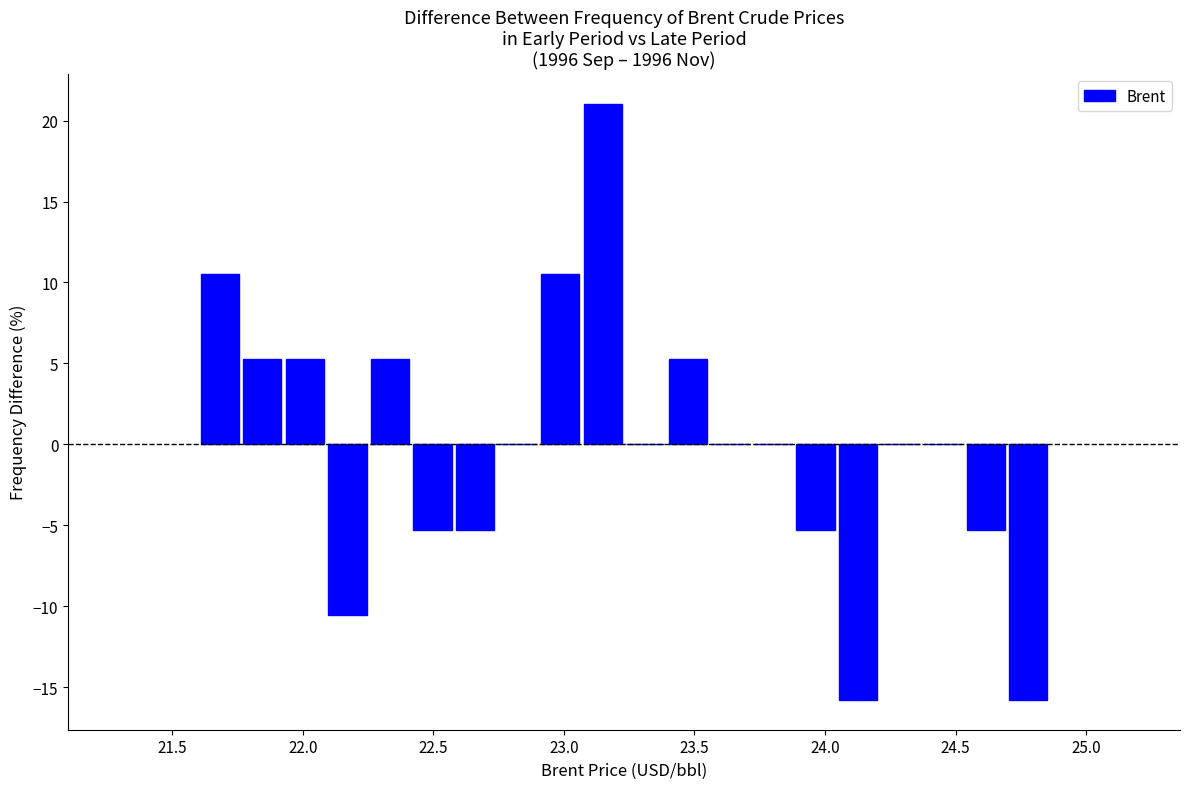

Around what value on the x-axis is the tallest bar? Give the approximate position of its centre, as read against the axis.

23.15